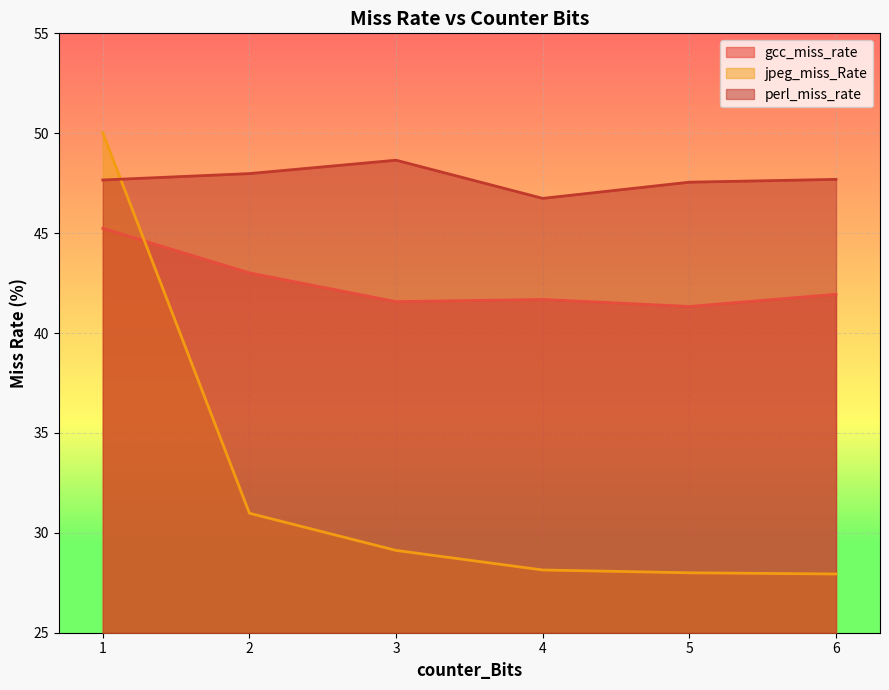

The value of perl_miss_rate at 5 is 47.5. True or false?

True